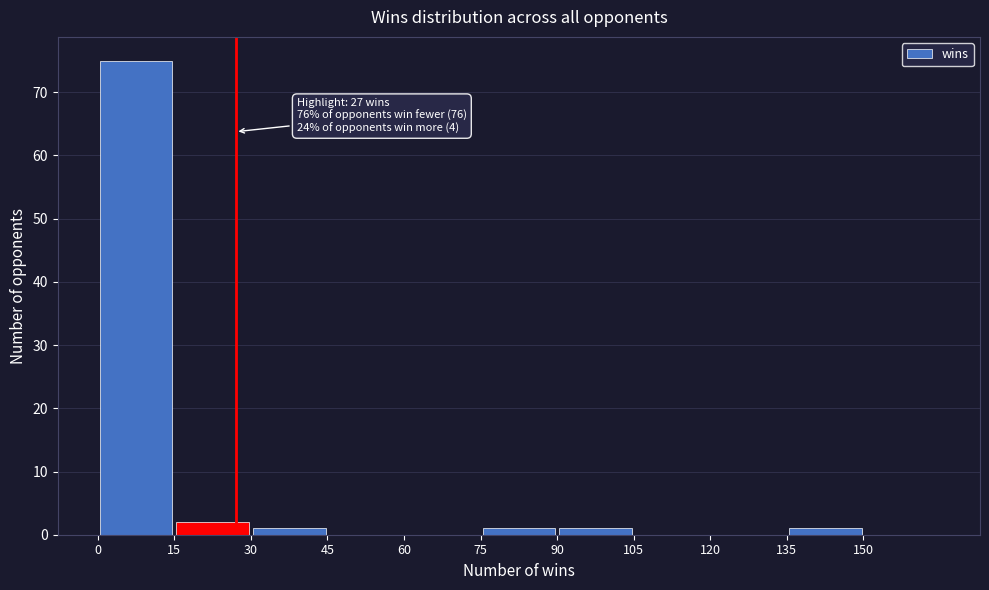

Which range on the x-axis has the tallest bar?

0 to 15